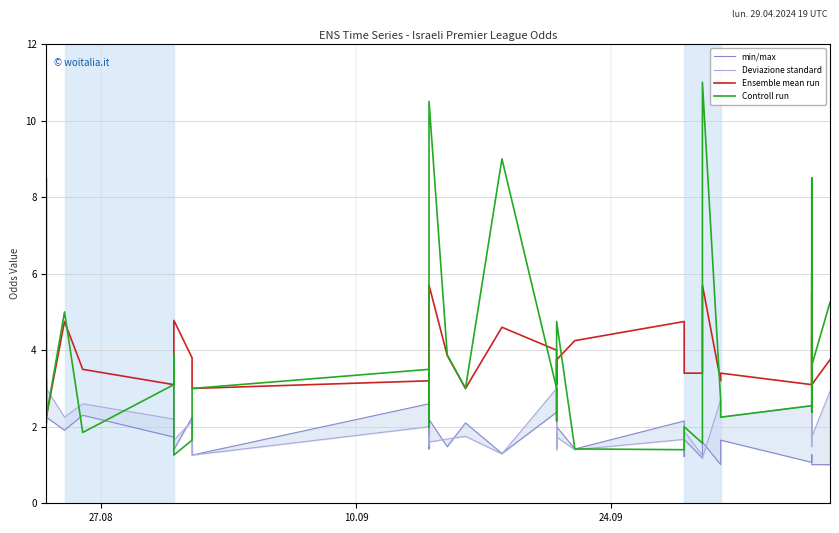

What is the value of the Controll run point at the 32nd from the left?

11.0